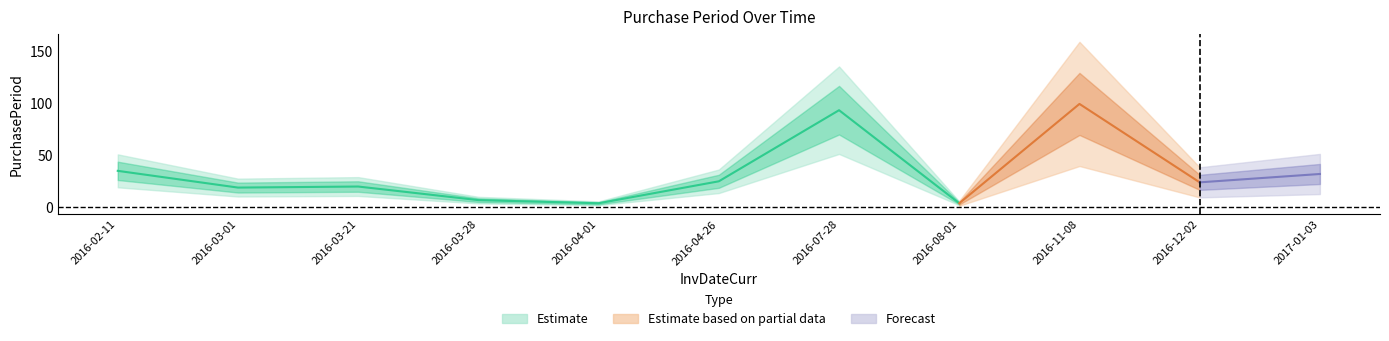

What is the change in value from 2016-08-01 to 2016-11-08?

+95